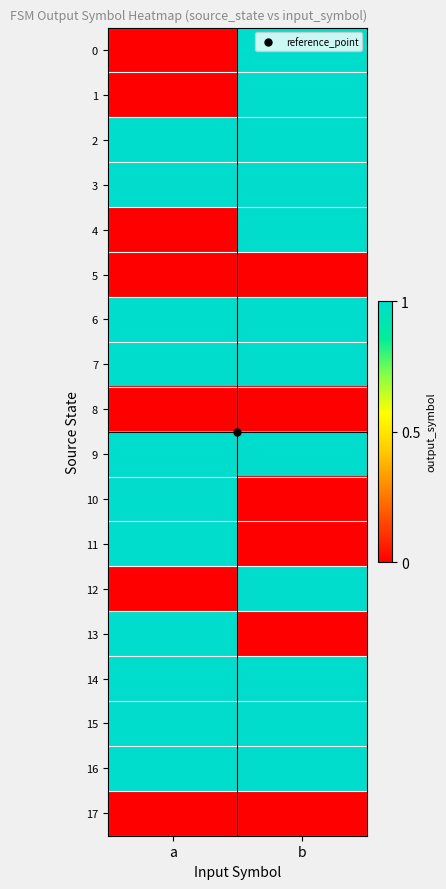

Reading left to right, list all the values displayed in this chart.

0: a=0	b=1
1: a=0	b=1
2: a=1	b=1
3: a=1	b=1
4: a=0	b=1
5: a=0	b=0
6: a=1	b=1
7: a=1	b=1
8: a=0	b=0
9: a=1	b=1
10: a=1	b=0
11: a=1	b=0
12: a=0	b=1
13: a=1	b=0
14: a=1	b=1
15: a=1	b=1
16: a=1	b=1
17: a=0	b=0